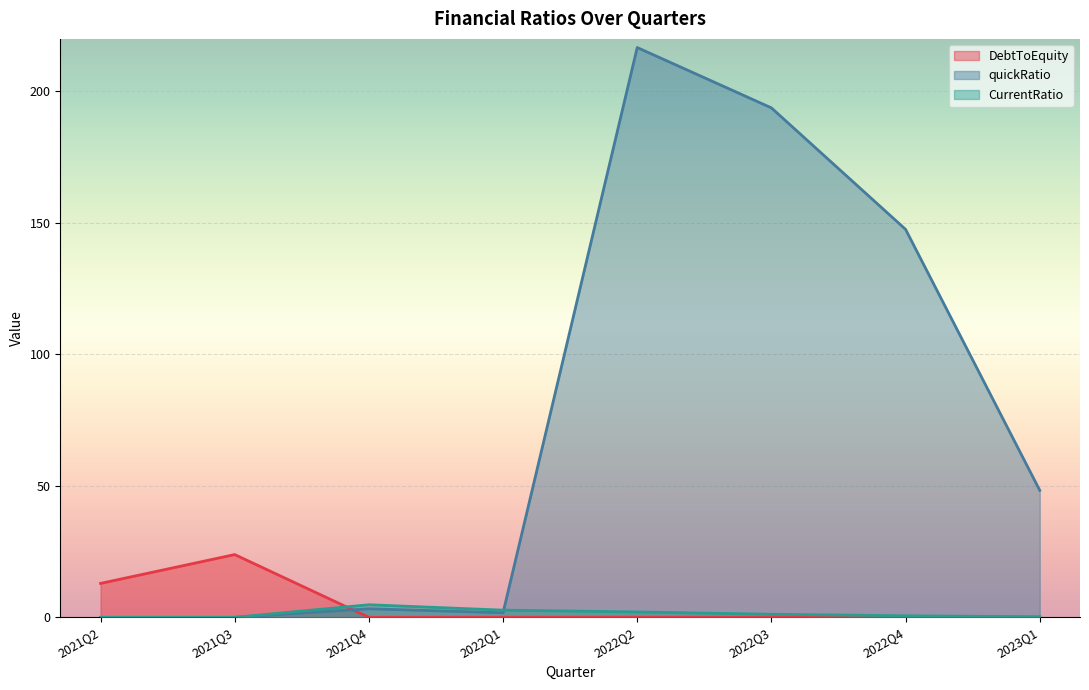

How many values in the DebtToEquity series exceed 0?

7